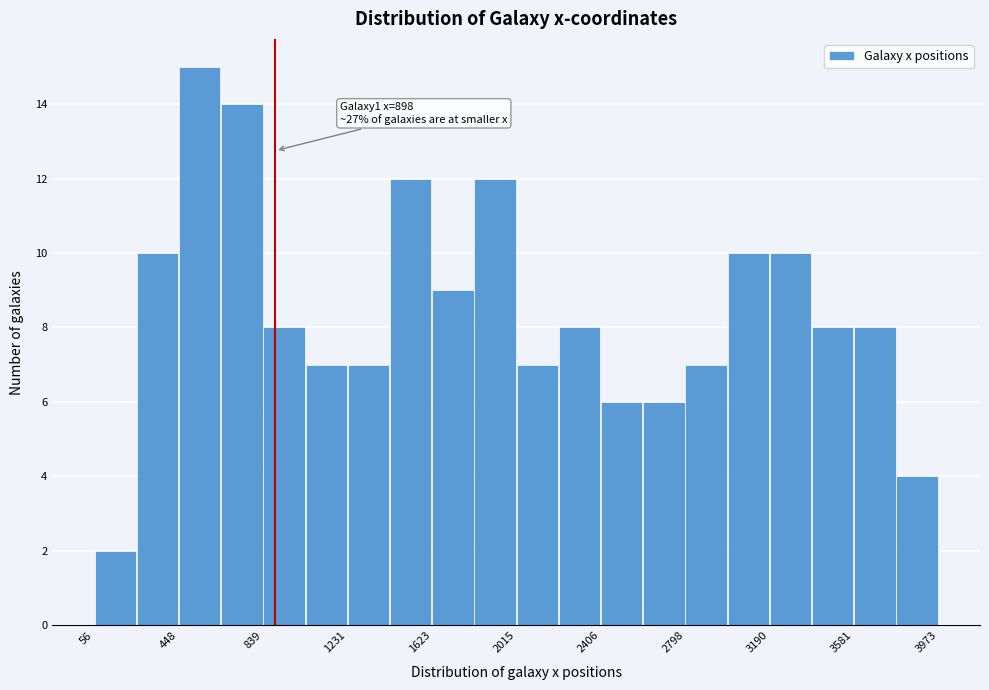

Around what value on the x-axis is the tallest bar? Give the approximate position of its centre, as read against the axis.

550